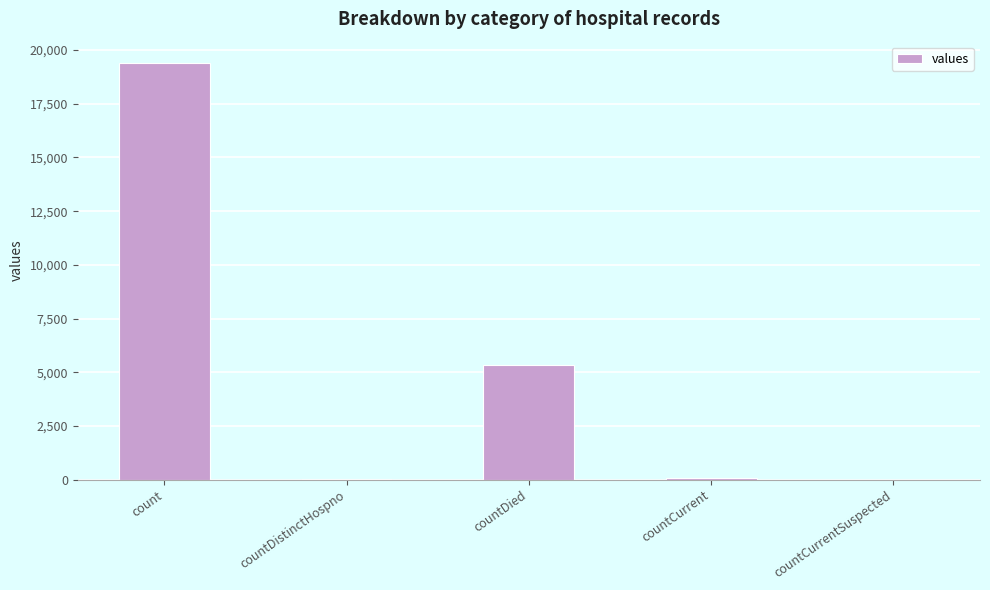

What is the sum of all values?

24875